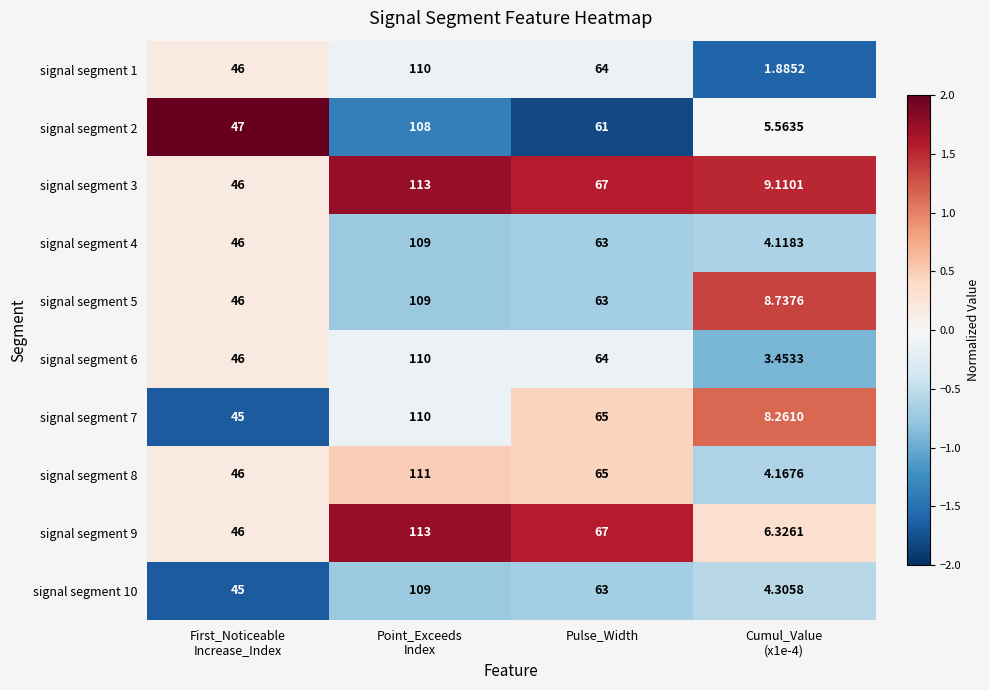

At which label is signal segment 8 closest to 57?

Pulse_Width